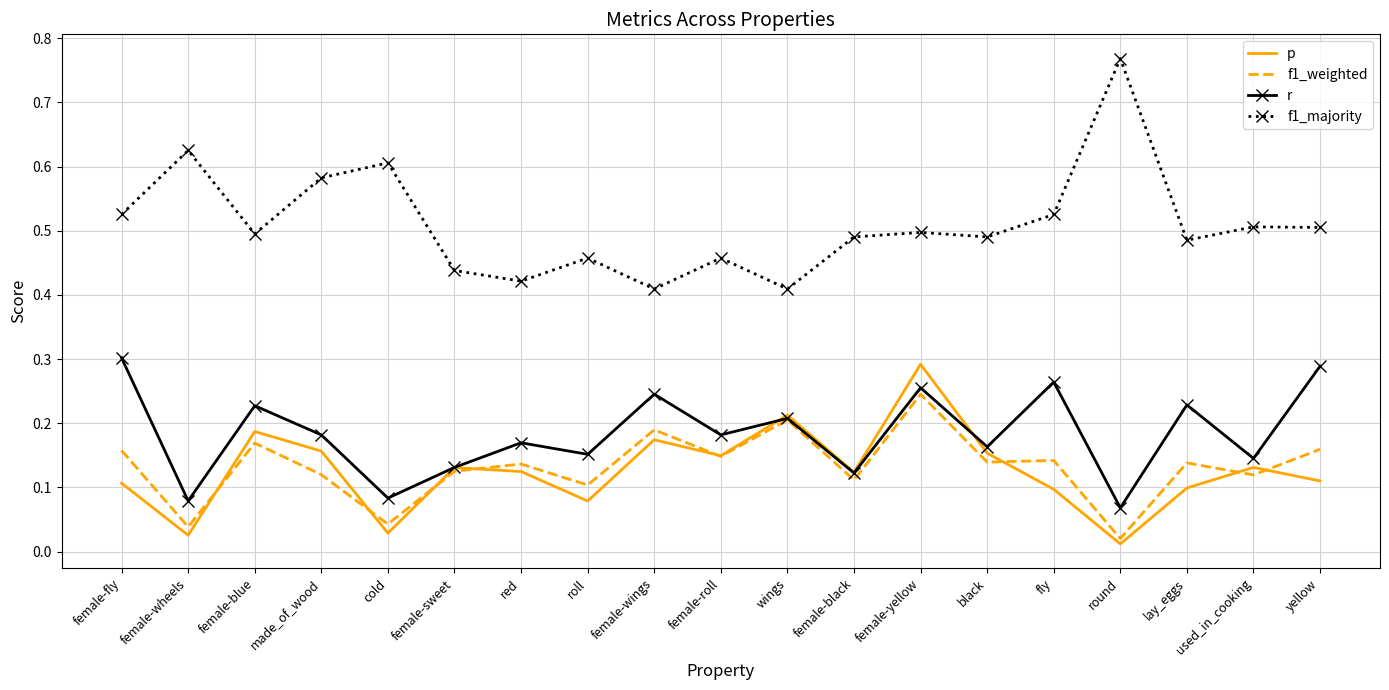

Rank the series at yellow from highest to lowest value.

f1_majority, r, f1_weighted, p